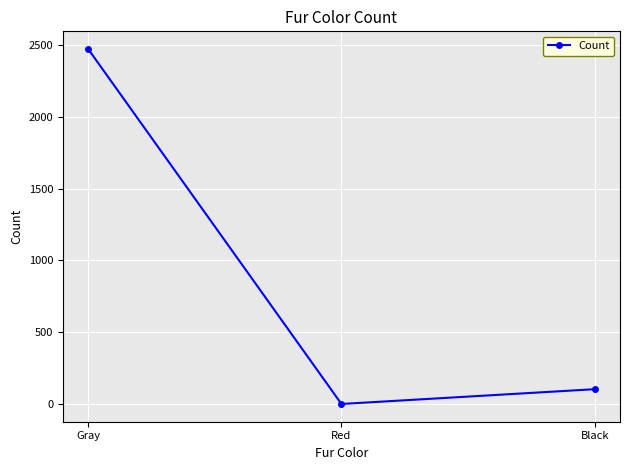

What is the greatest value displayed?

2473